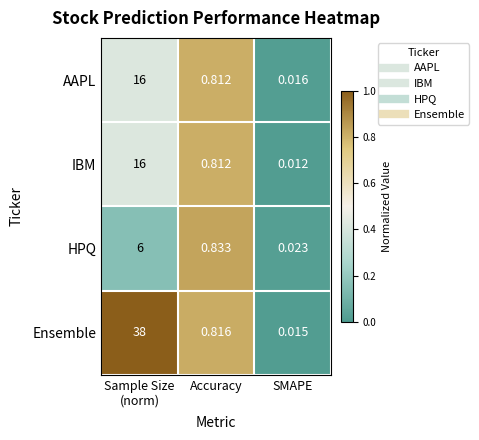

What is the total value across all series at Accuracy?

3.3